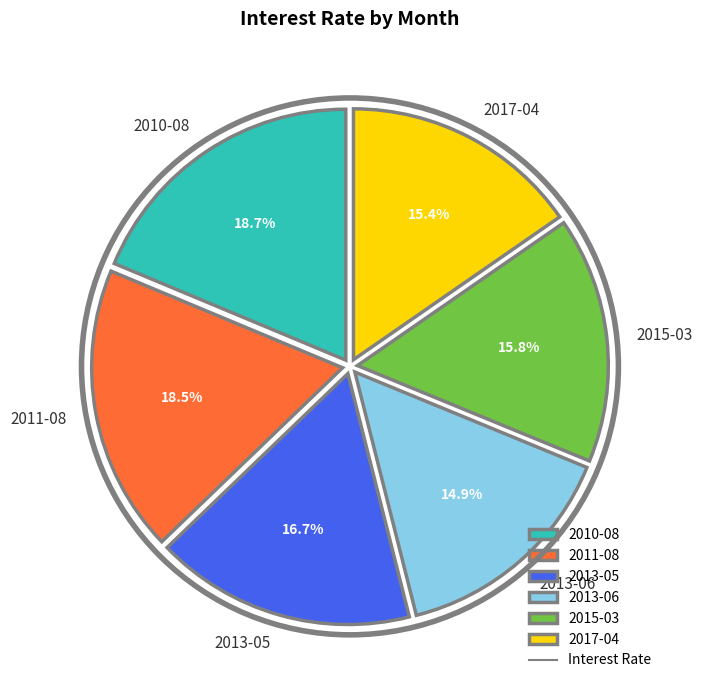

True or false: 2013-06 accounts for 15% of the total.

True